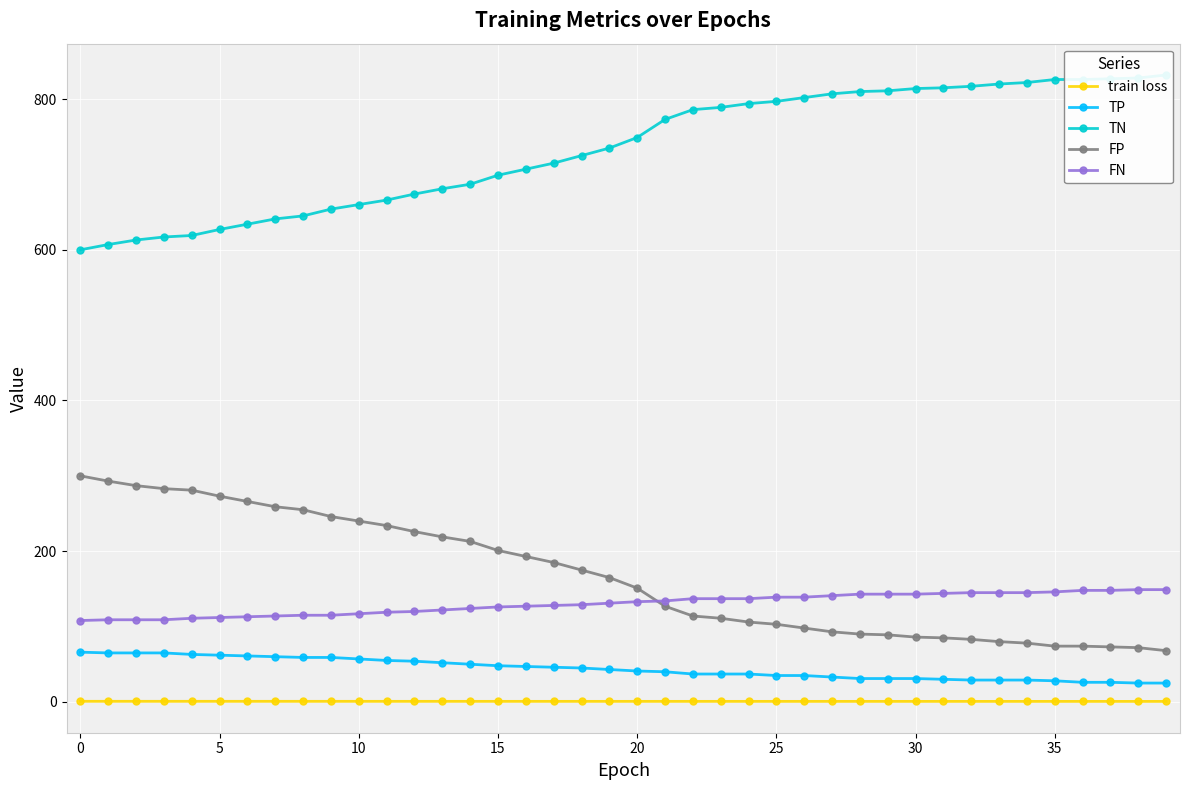

What is the spread (max minus min) of values at 39?

831.3